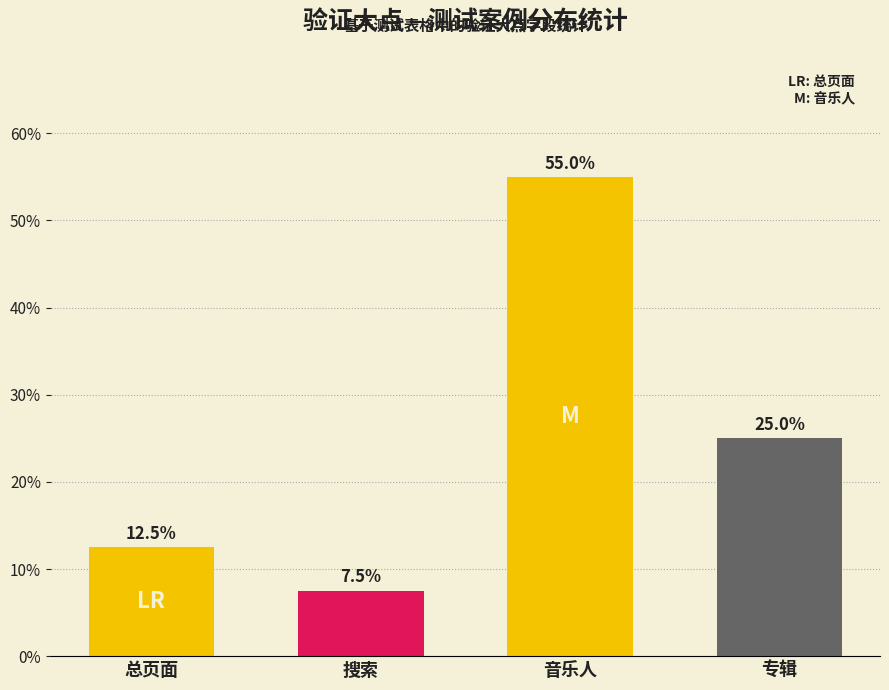

Reading left to right, extract all data points from this chart.

总页面=12.5	搜索=7.5	音乐人=55.0	专辑=25.0